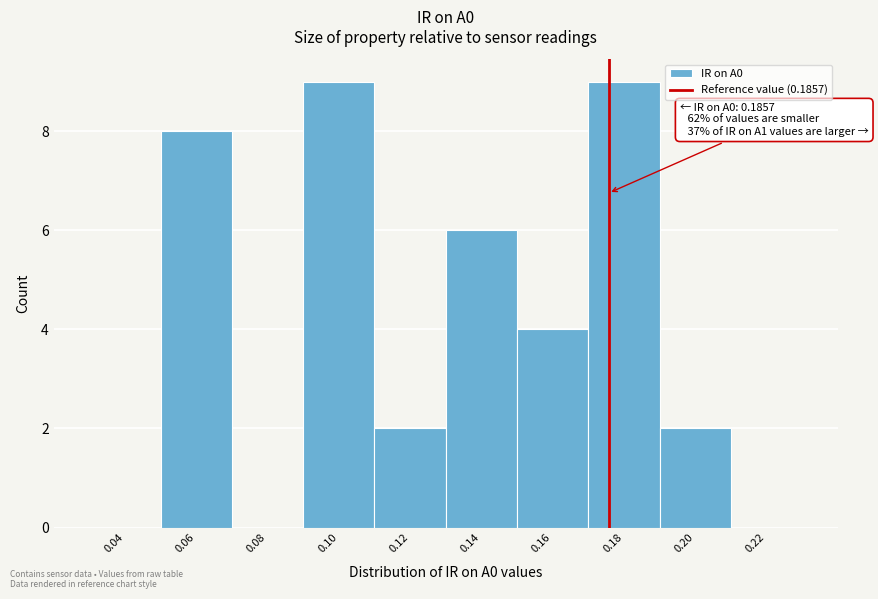

Reading left to right, extract all data points from this chart.

0.04=0	0.06=8	0.08=0	0.10=9	0.12=2	0.14=6	0.16=4	0.18=9	0.20=2	0.22=0